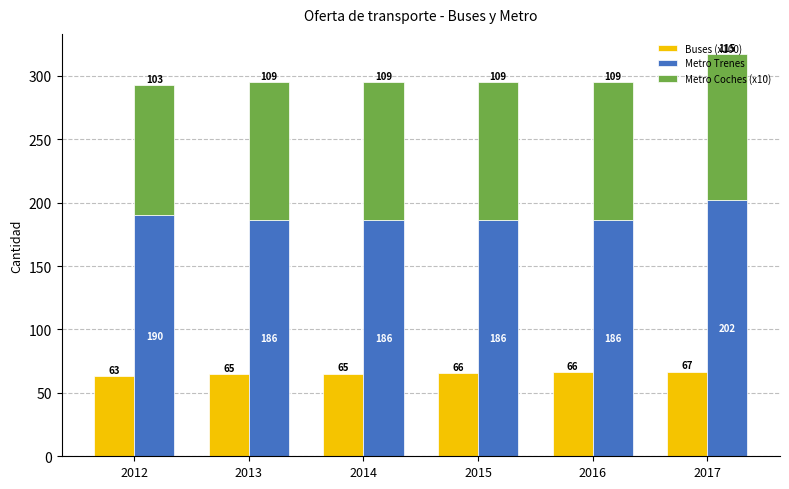

At which label is Metro Trenes closest to 194?

2012